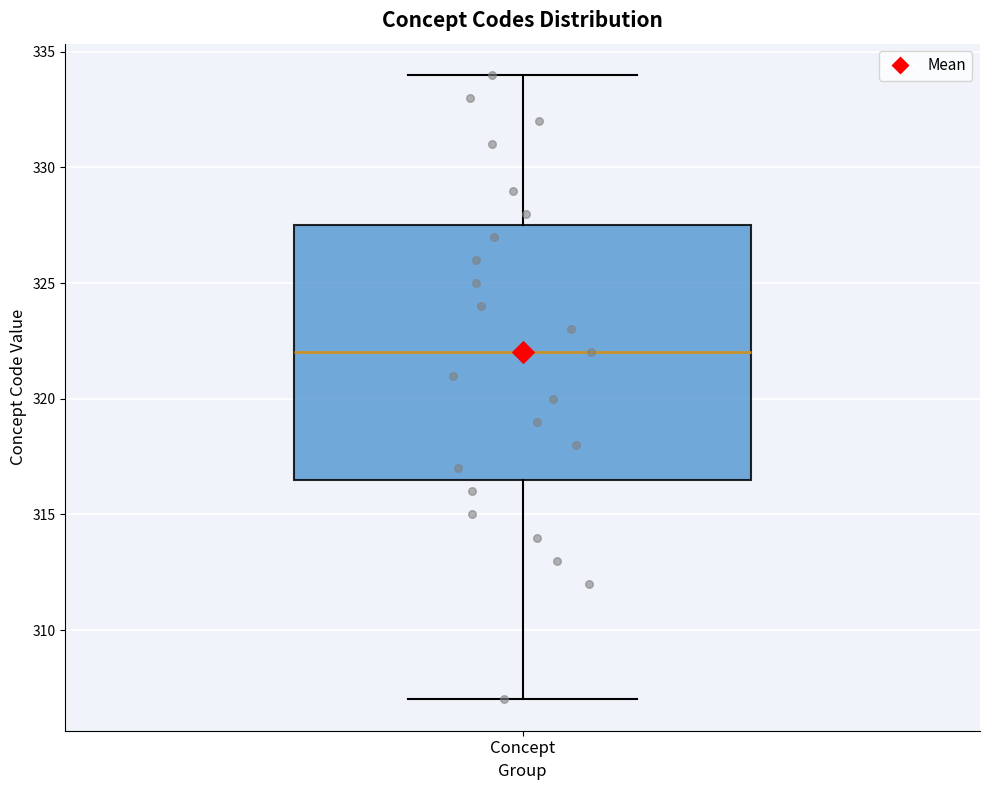

Where is the upper edge of the box for Concept on the y-axis? The values are not printed on the chart, so give them approximately, as read against the axis.

327.5